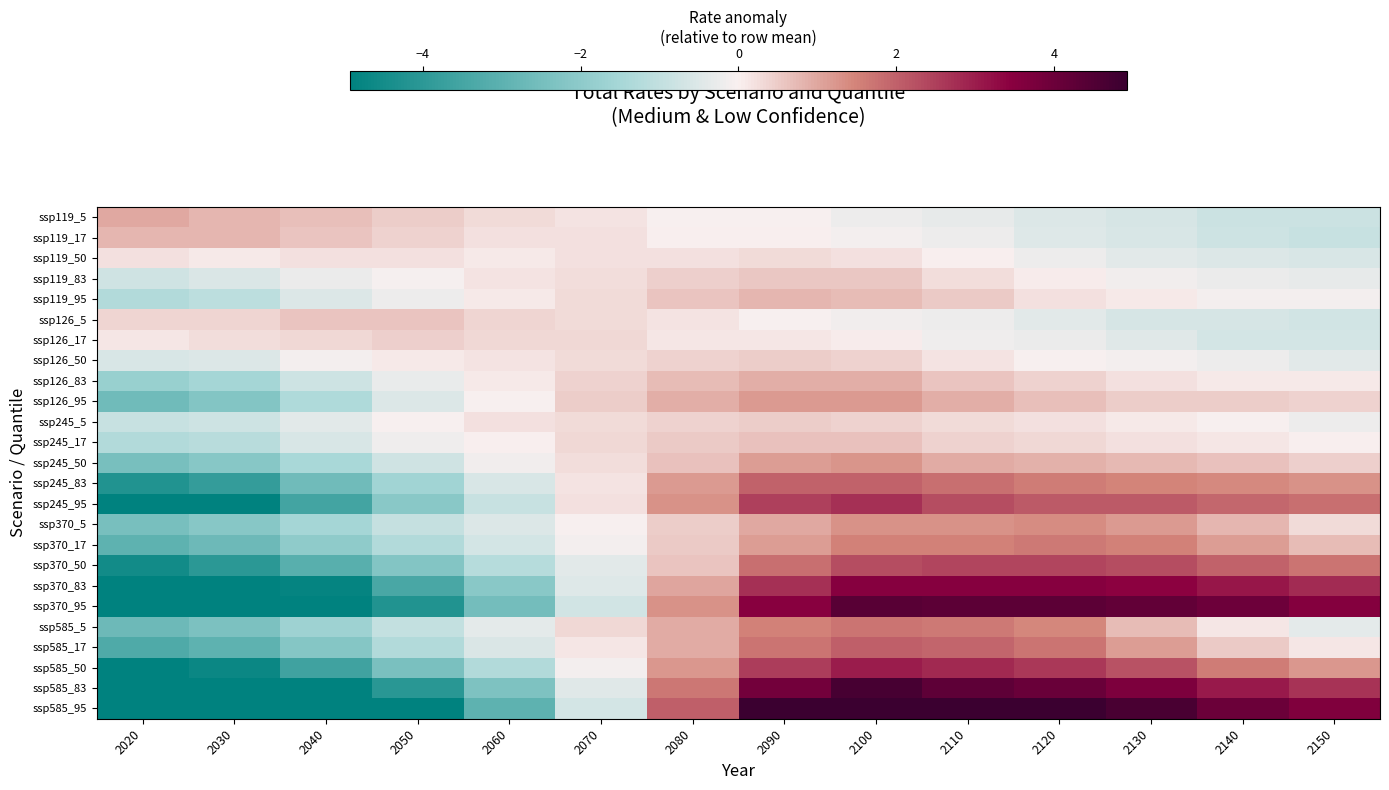

At how many categories does at least one series exceed -2?

14